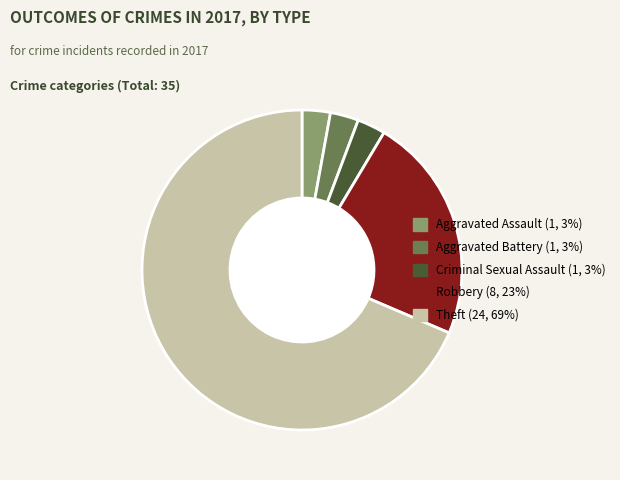

The Theft slice represents 63% of the pie. True or false?

False